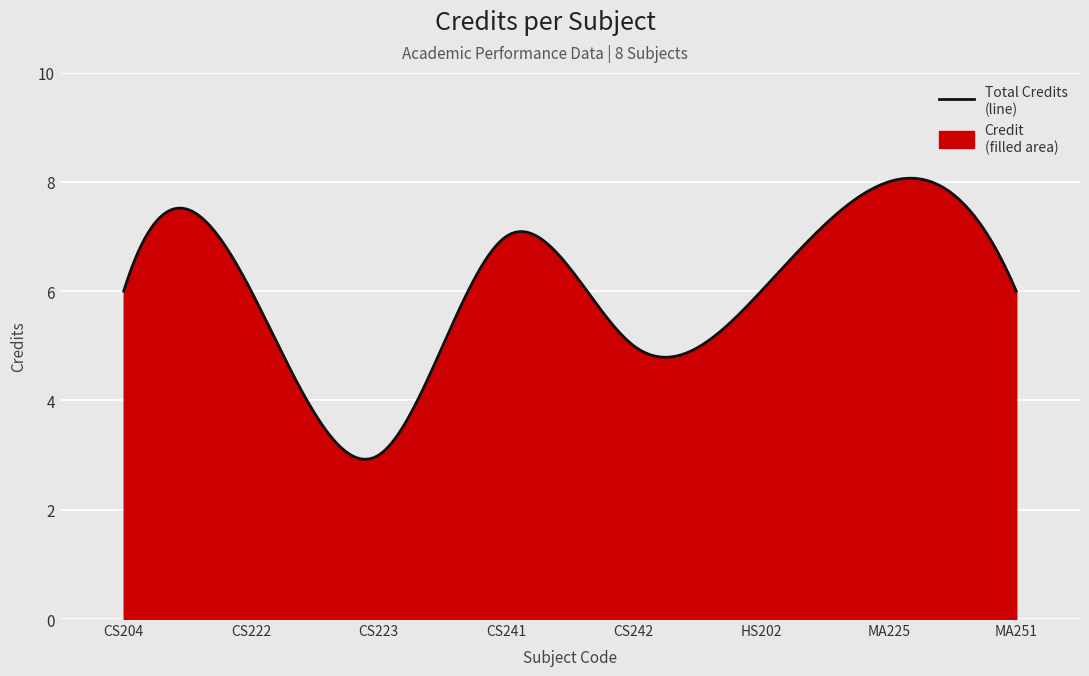

What is the greatest value displayed?

8.1